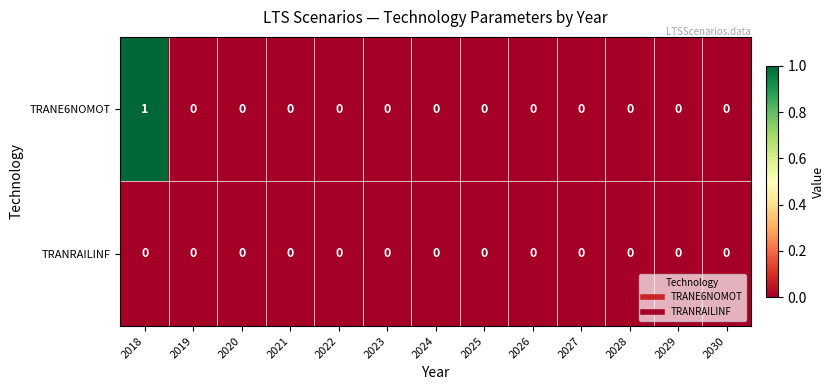

True or false: TRANRAILINF has a value of 0 at 2027.

True